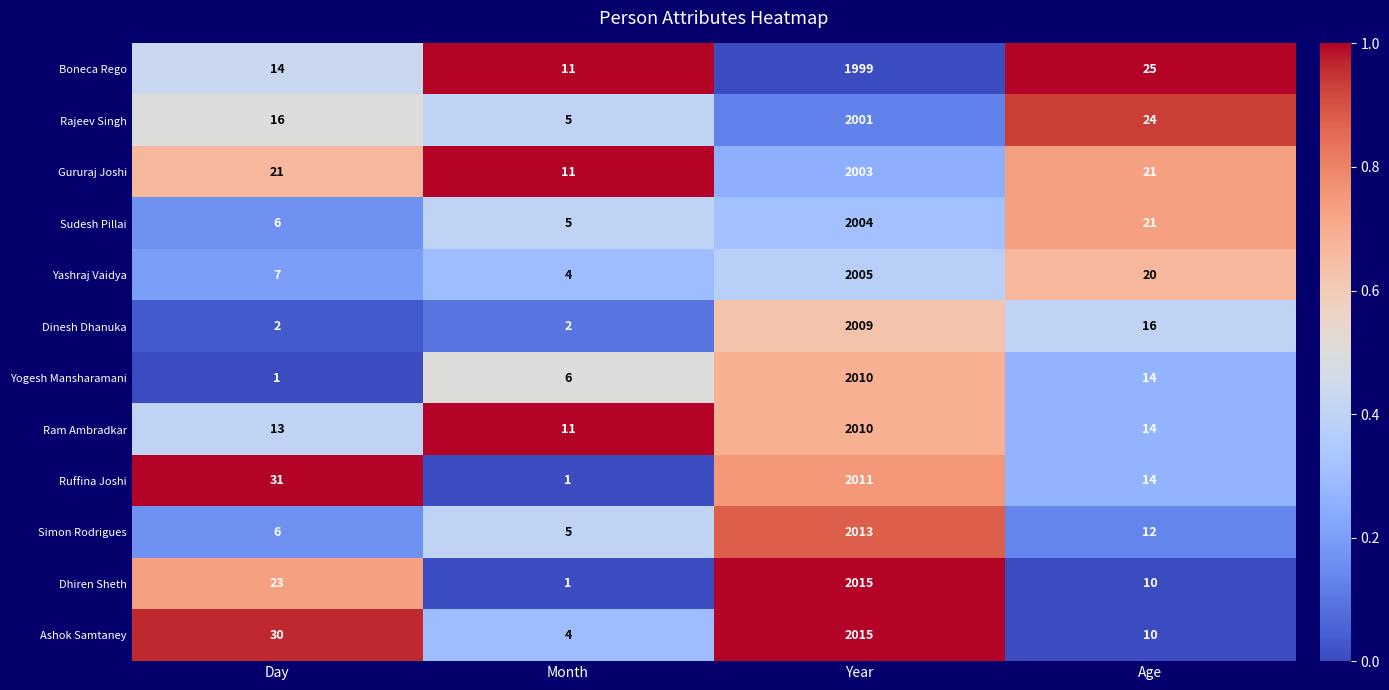

What is the difference between the Yashraj Vaidya values at Year and Age?

1985